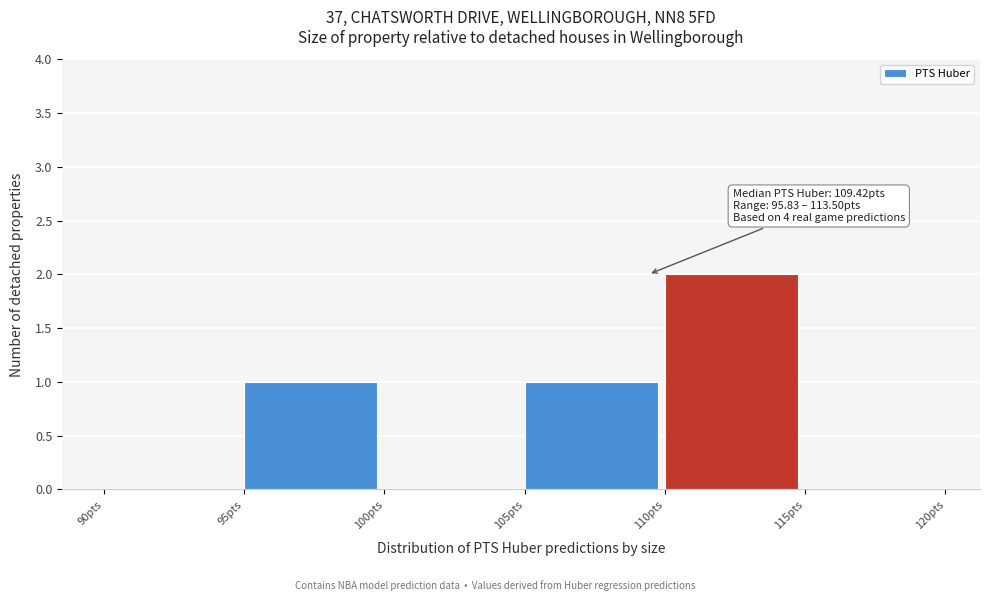

Which range on the x-axis has the tallest bar?

110 to 115